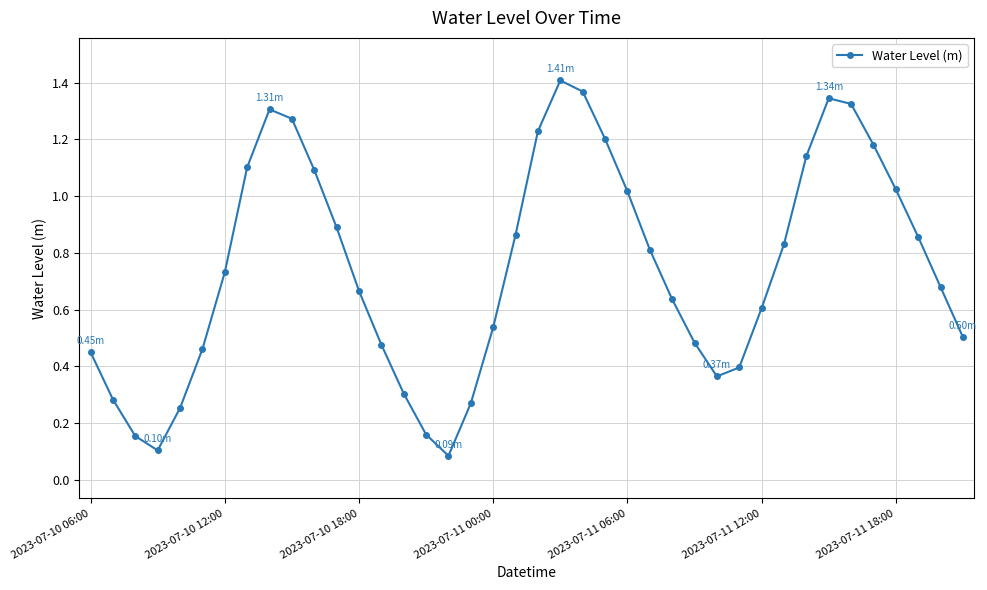

What is the minimum value shown in the chart?

0.1